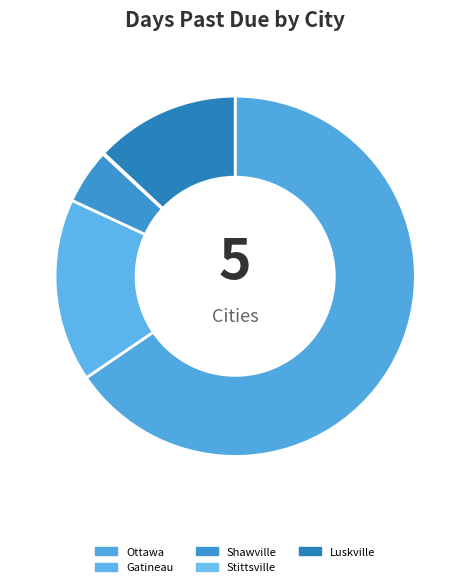

What is the ratio of the value at Gatineau to the value at Ottawa?

0.3